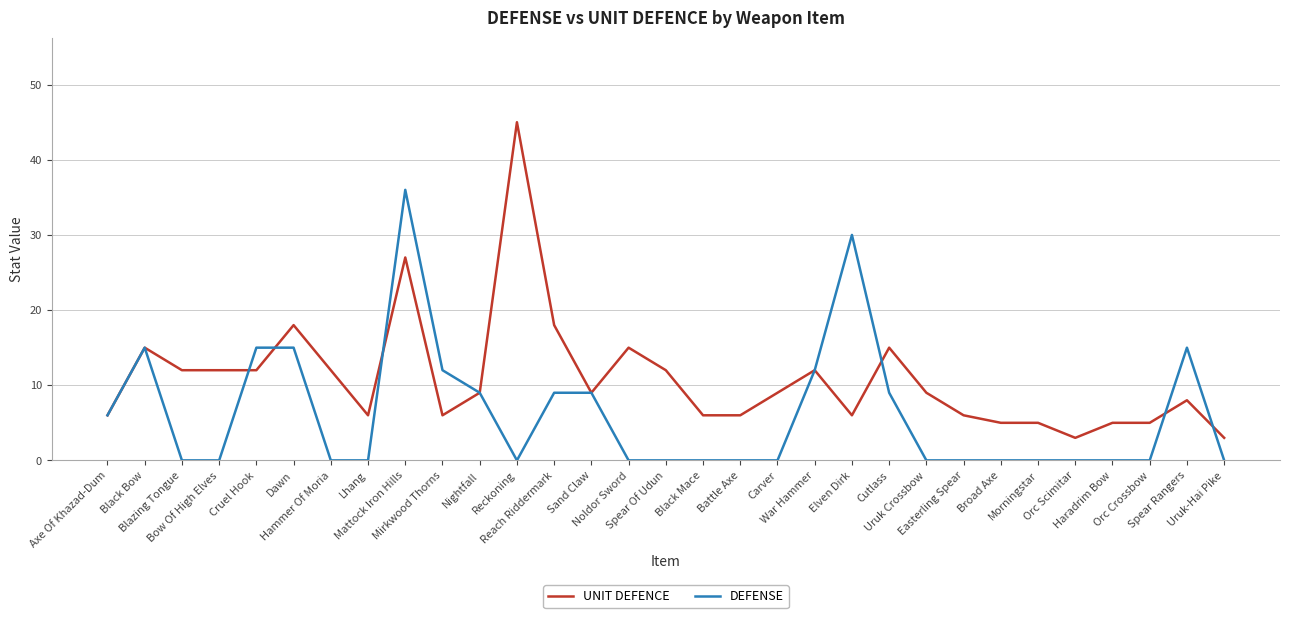

What are all the series names shown in the legend?

UNIT DEFENCE, DEFENSE